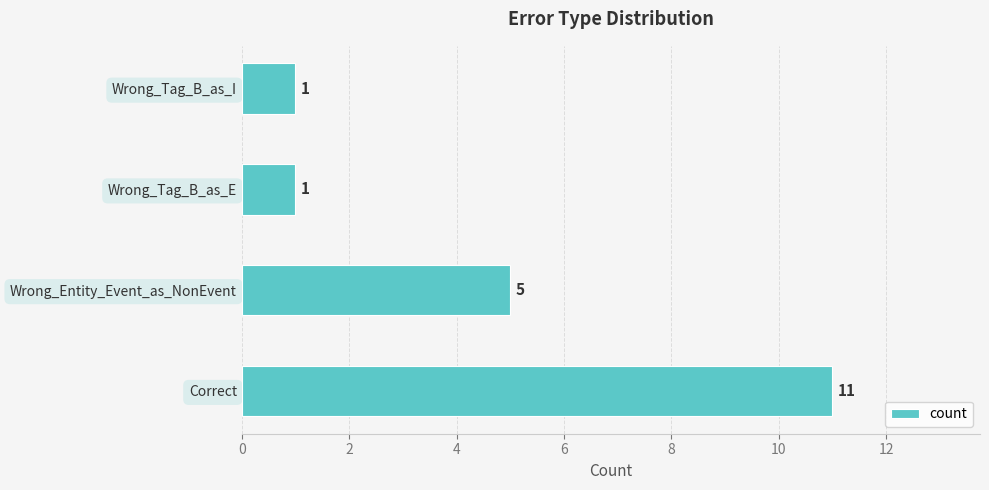

What is the minimum value shown in the chart?

1